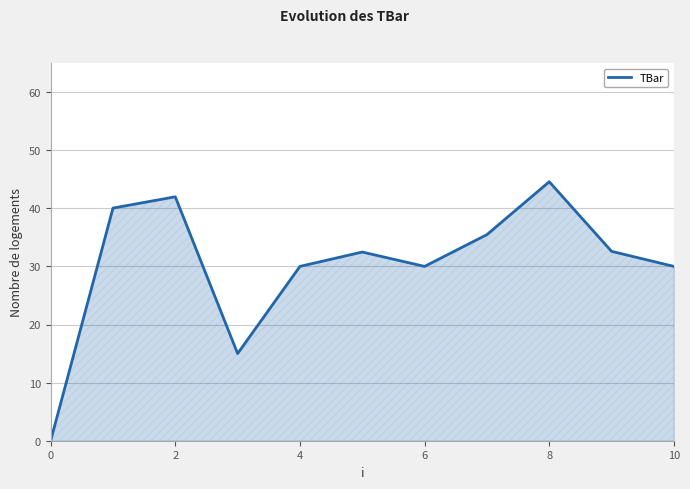

What is the greatest value displayed?

44.6